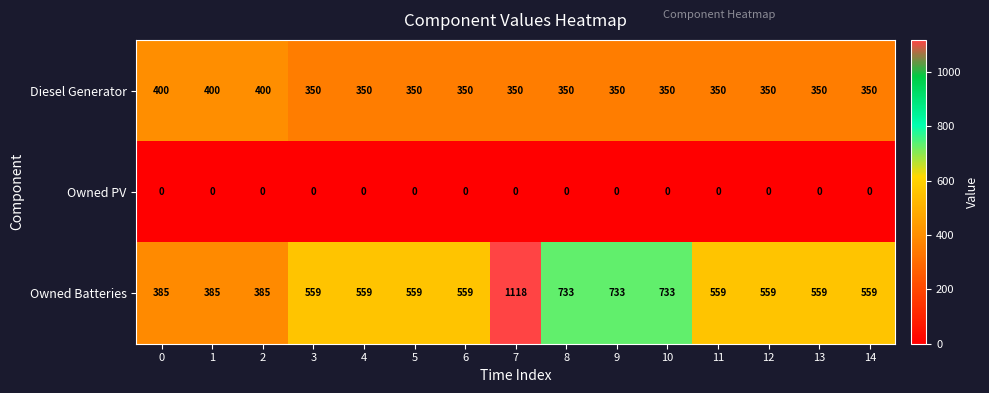

What is the sum of the Owned Batteries values at 6 and 5?

1118